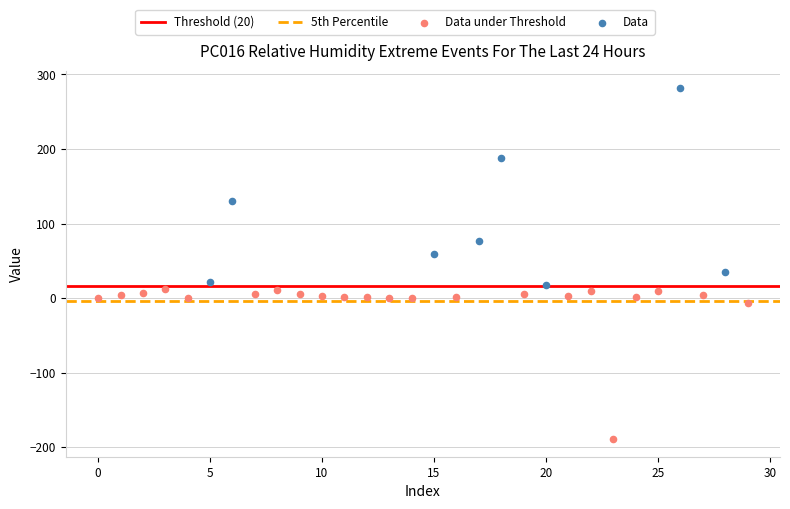

Which series reaches the maximum Y coordinate?

Data